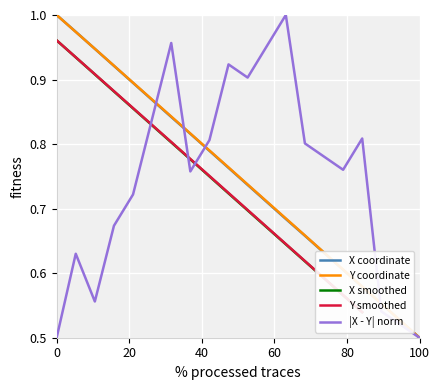

What is the average value of the X series?

0.8